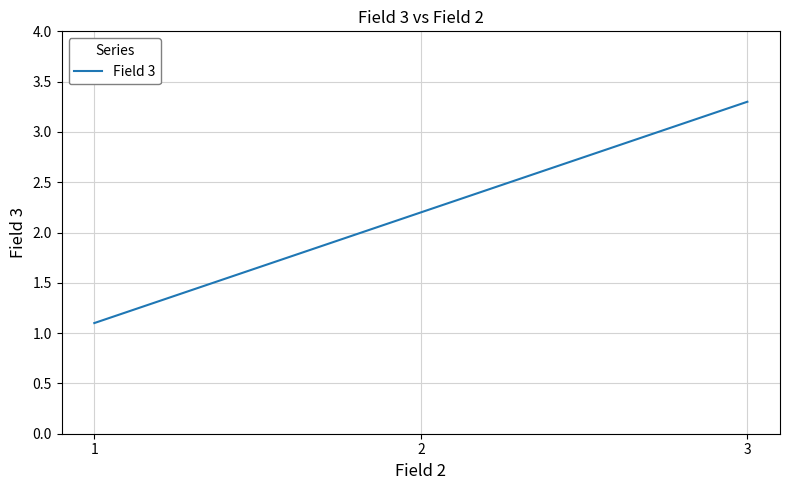

What value does the data have at 1?

1.1